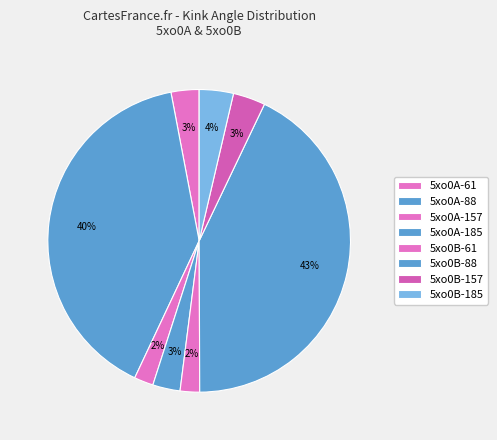

Count the number of slices in the pie.

8